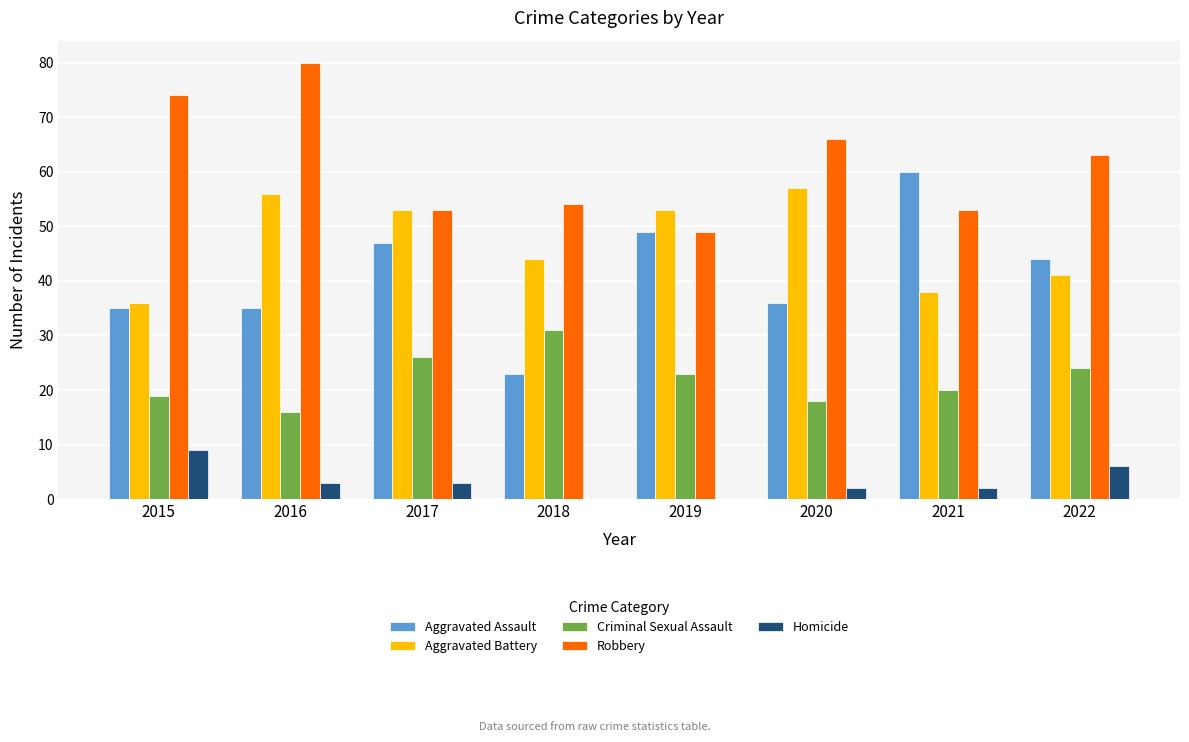

Which series changed the most between 2016 and 2022?

Robbery